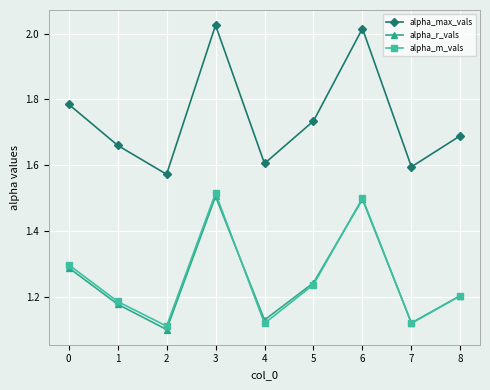

Rank the series by their maximum value, from lowest to highest.

alpha_r_vals, alpha_m_vals, alpha_max_vals